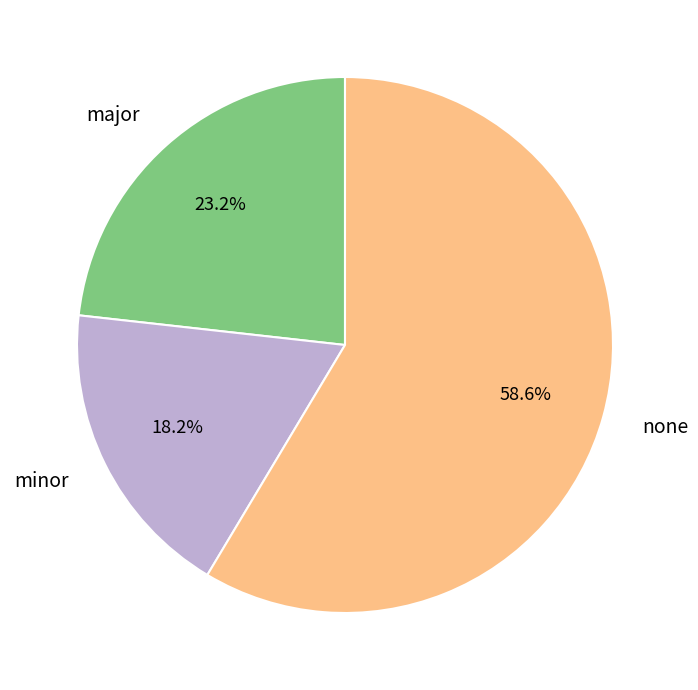

Between minor and major, which is larger?

major